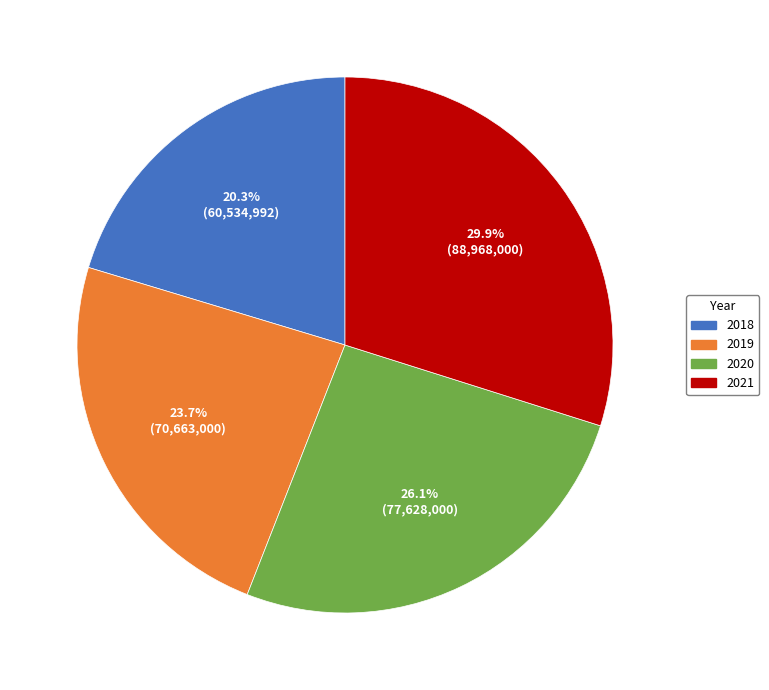

Is there any slice that represents more than half of the pie?

No